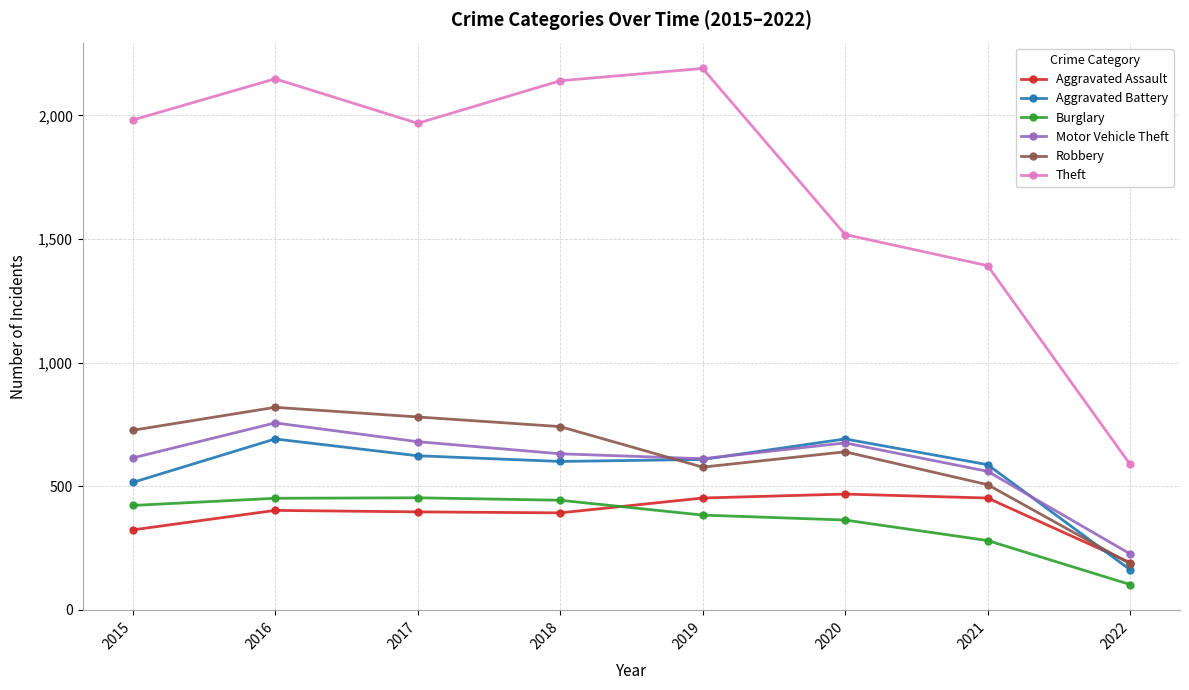

What is the difference between the highest and lowest values at 2016?

1746